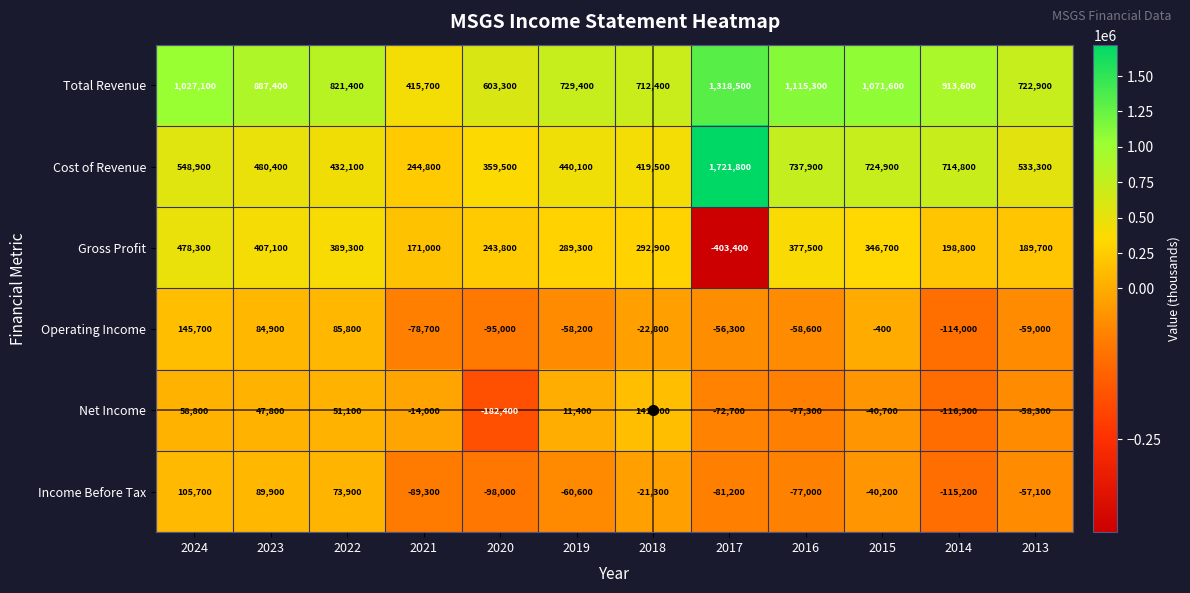

What is the difference between the second highest and minimum values in the Cost of Revenue series?

493100